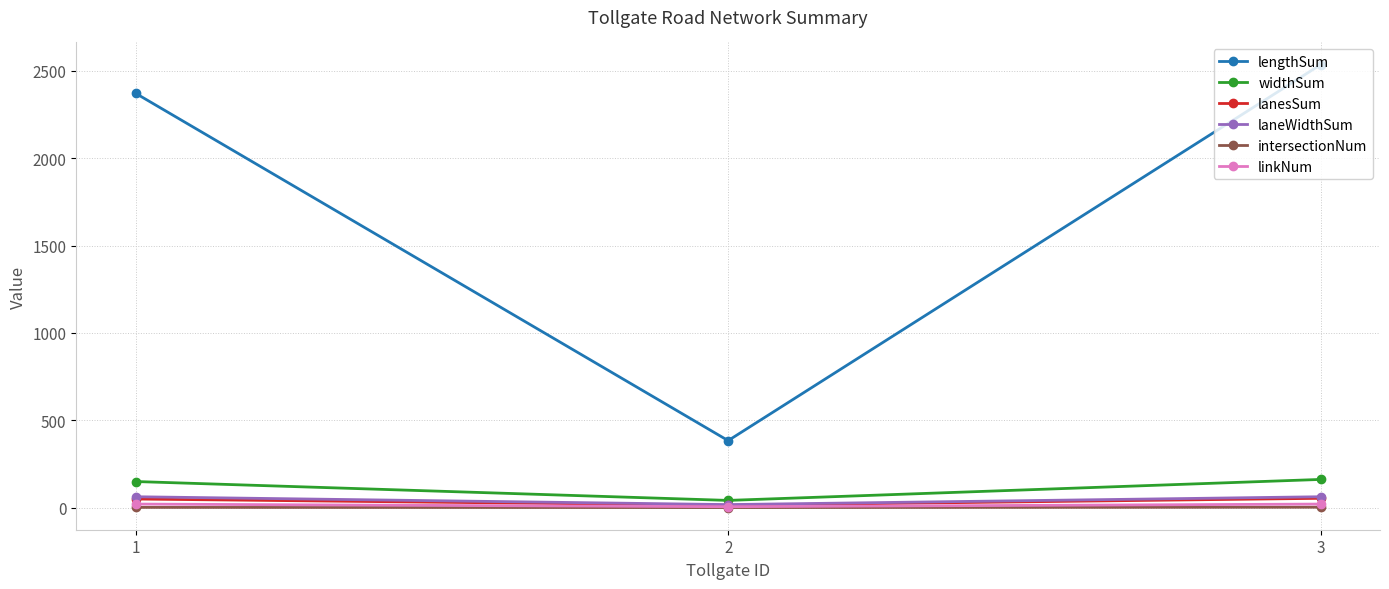

What is the sum of the lanesSum values at 2 and 1?

64